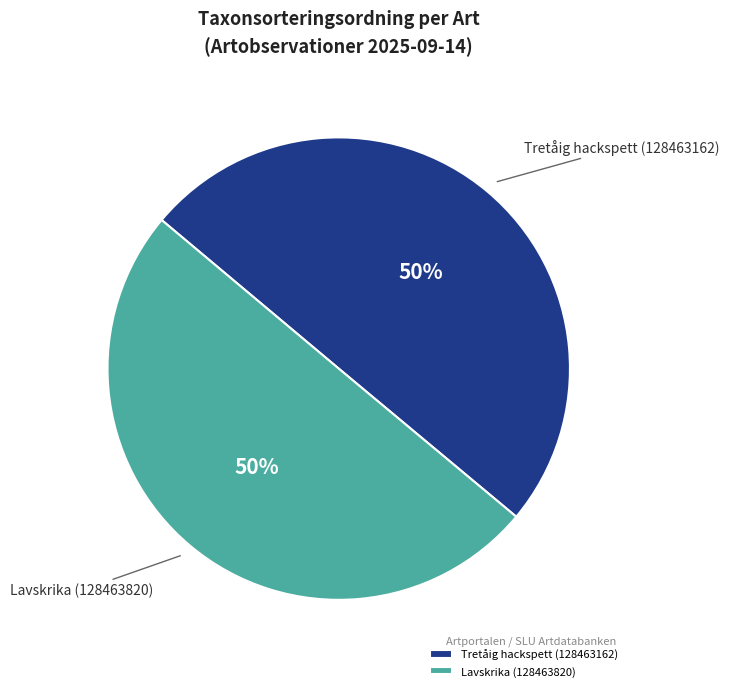

What is the ratio of the value at Tretåig hackspett (128463162) to the value at Lavskrika (128463820)?

1.0